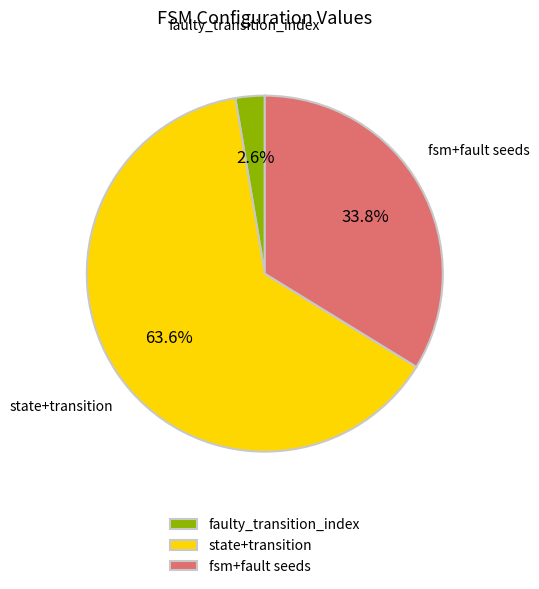

Count the number of slices in the pie.

3